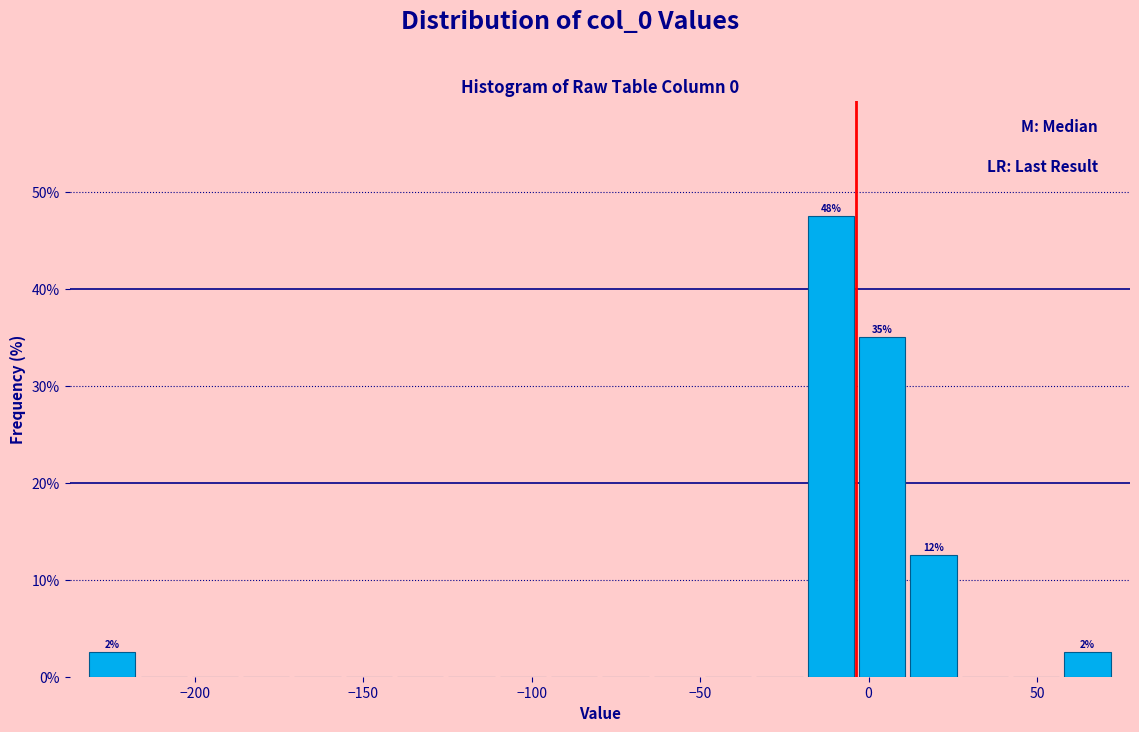

Read against the x-axis, roughly where is the centre of the tallest bar?

-10